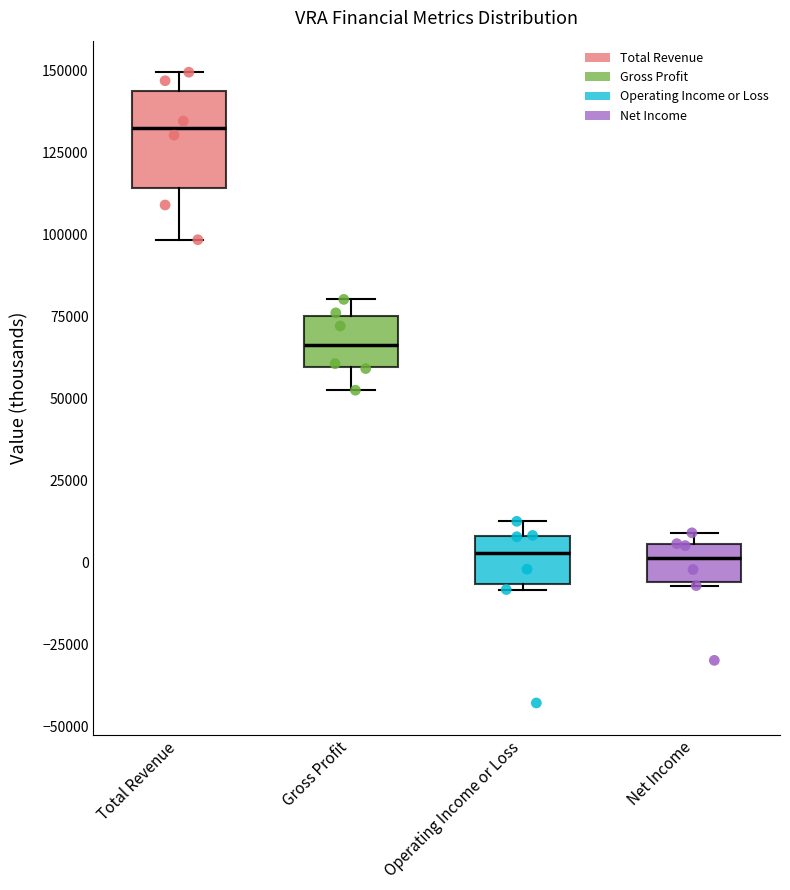

Where is the upper edge of the box for Operating Income or Loss on the y-axis? The values are not printed on the chart, so give them approximately, as read against the axis.

10000